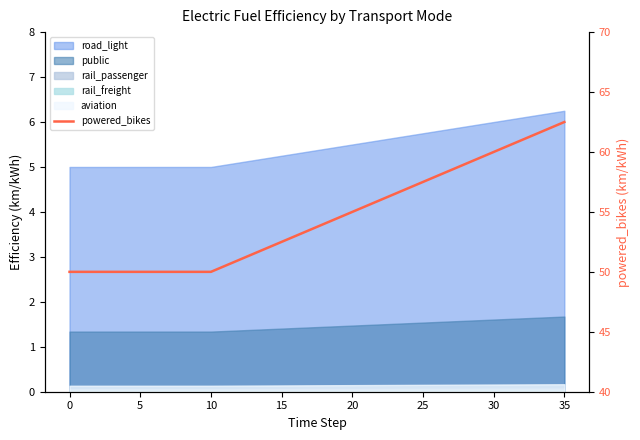

What is the maximum value shown in the chart?

62.5